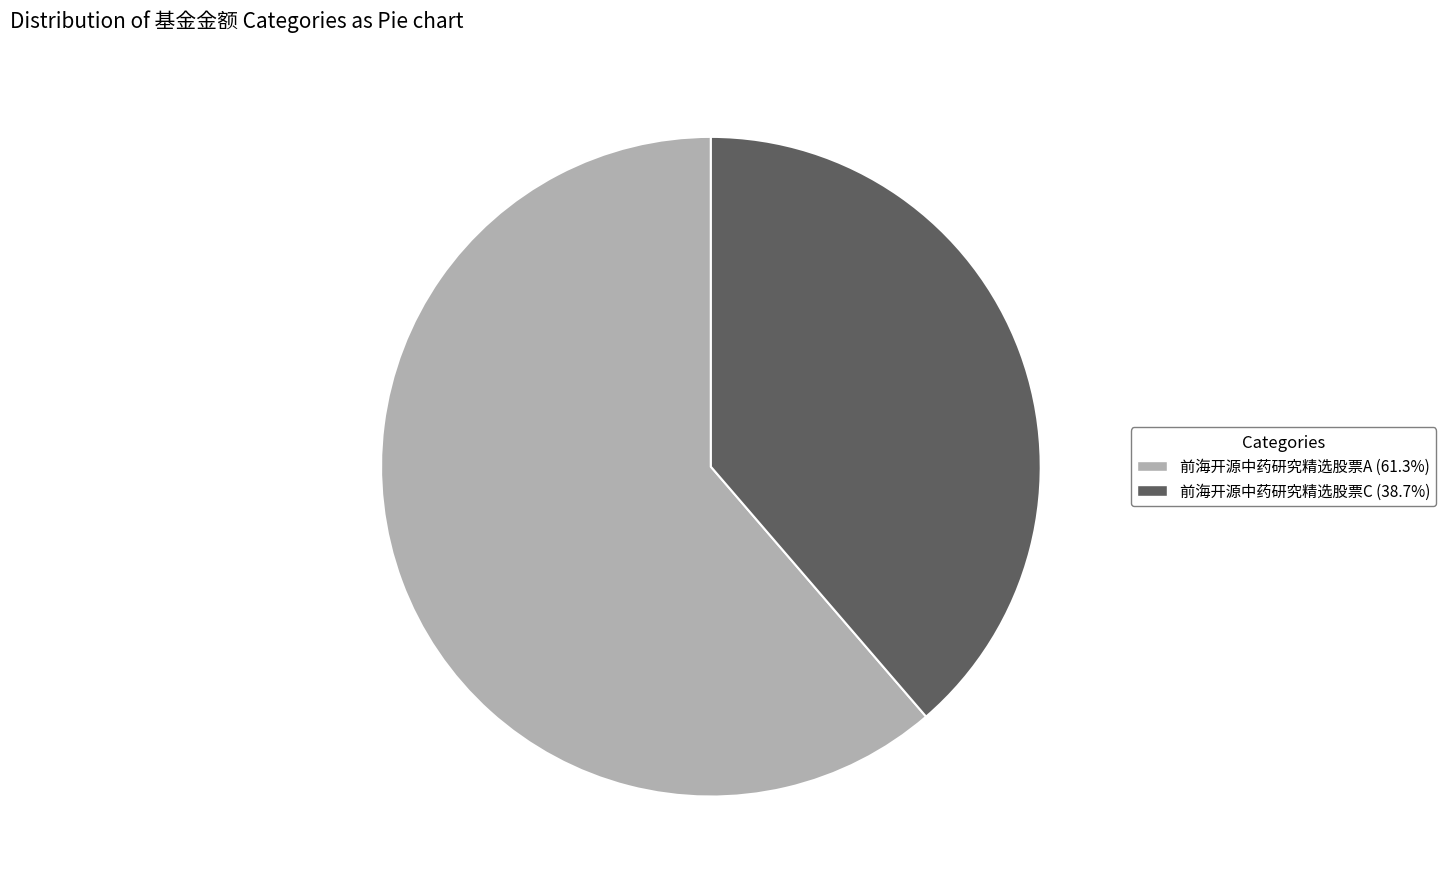

Rank the categories by value from highest to lowest.

前海开源中药研究精选股票A, 前海开源中药研究精选股票C